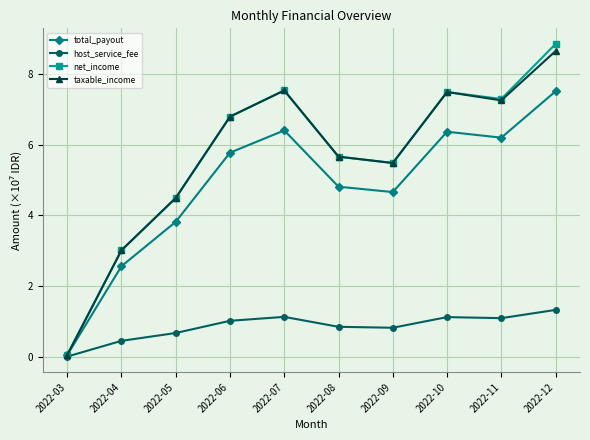

The net_income series shows 8.8 at 2022-12. True or false?

True